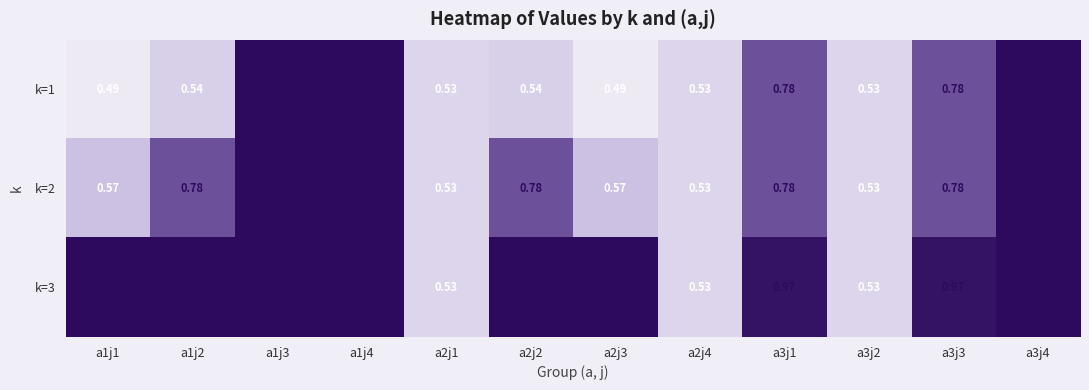

Is the value of k=2 at a1j3 greater than the value of k=3 at a3j2?

Yes